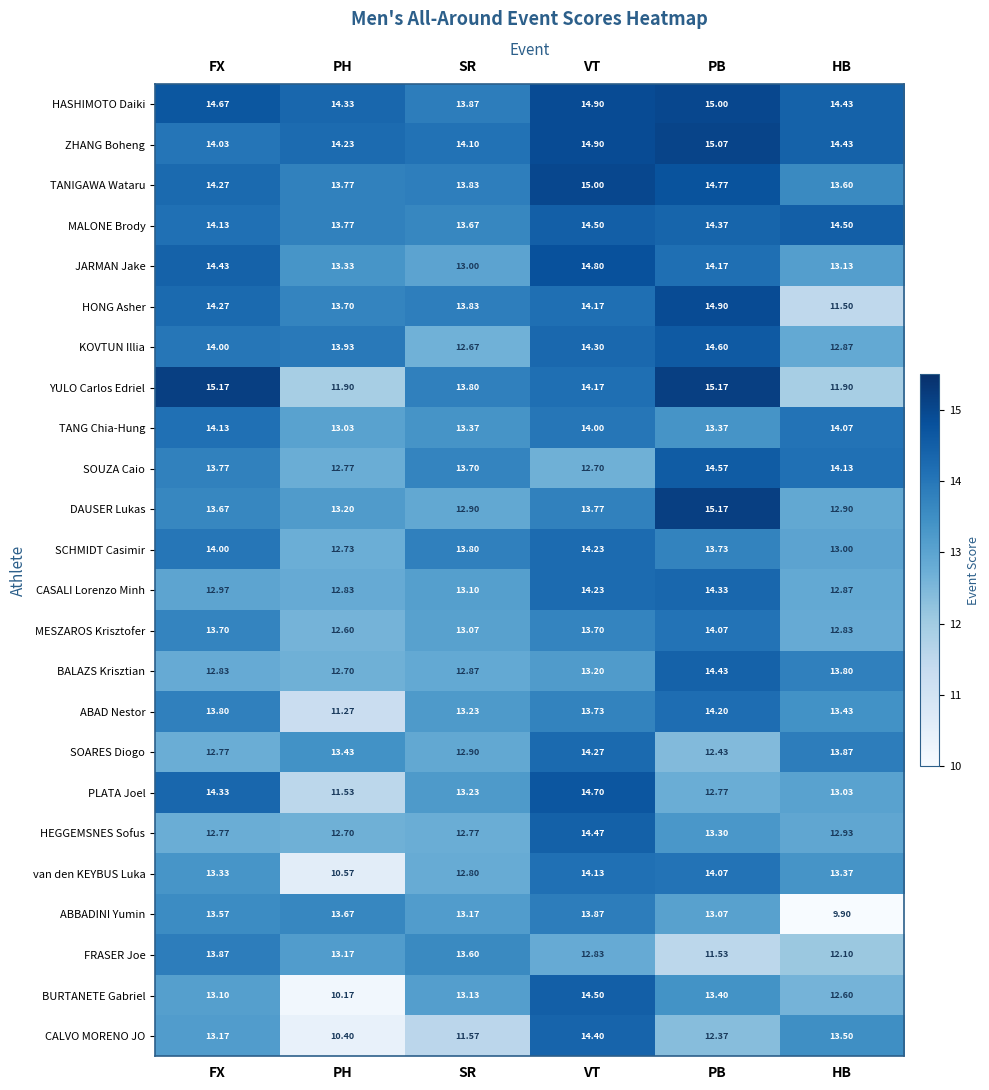

Where does the BALAZS Krisztian series first go above 13?

VT